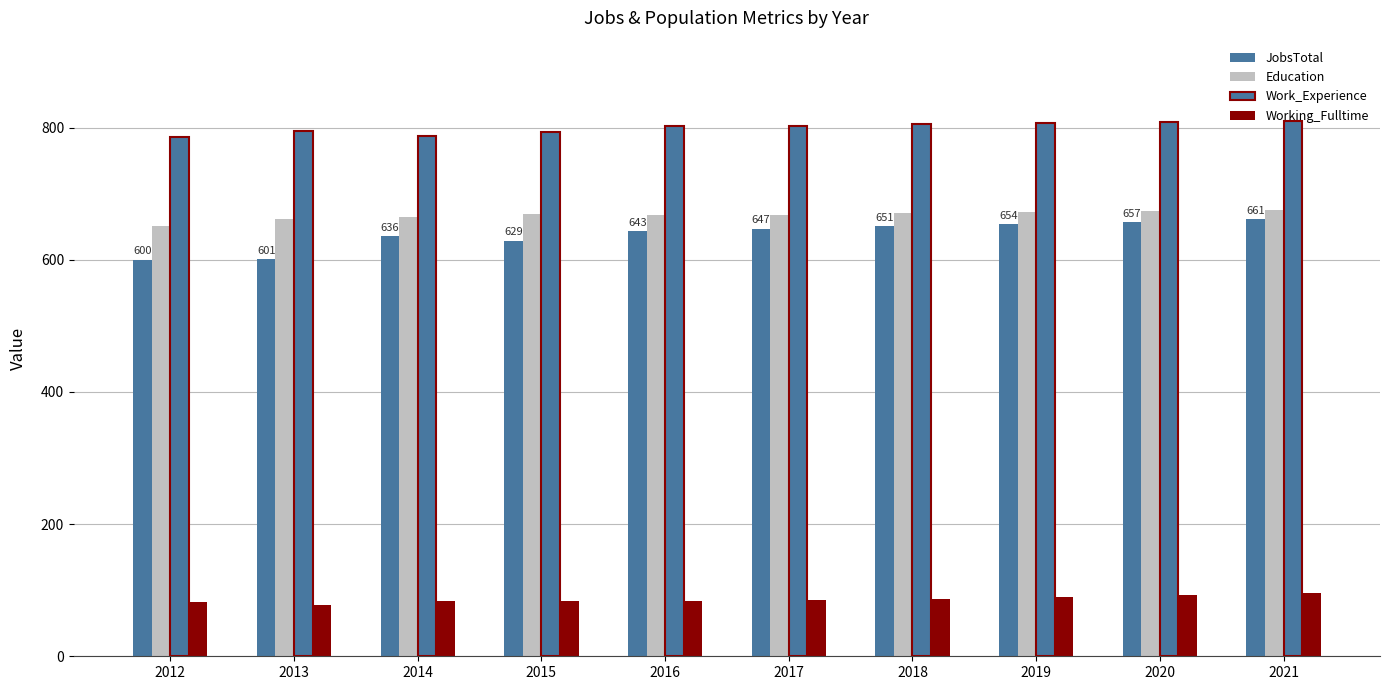

Count the number of data series in this chart.

4